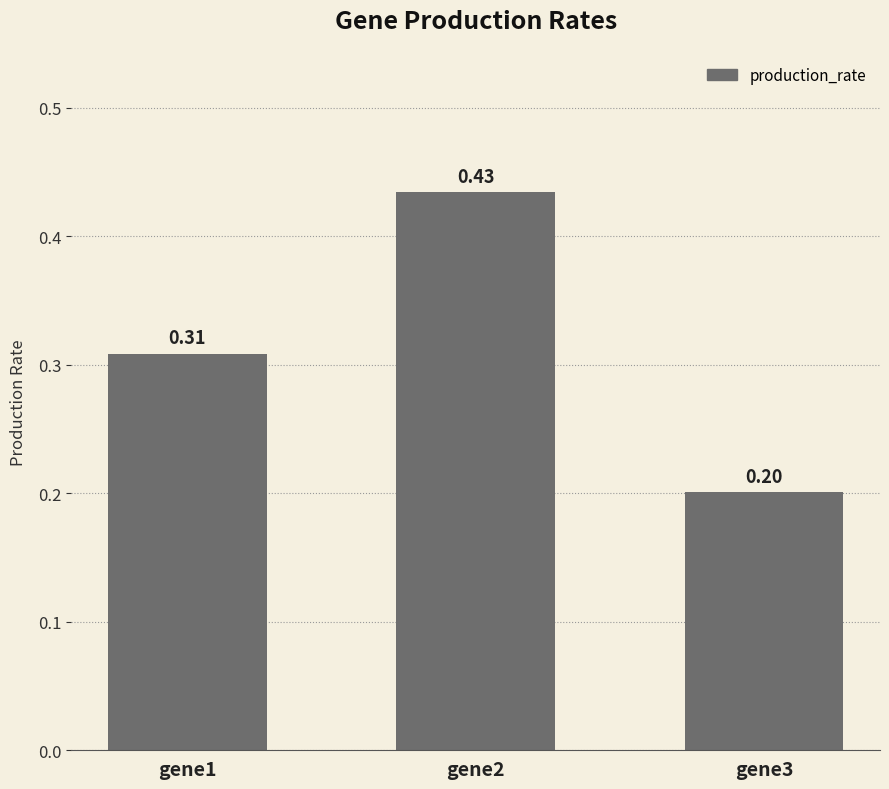

Does the chart contain any negative values?

No